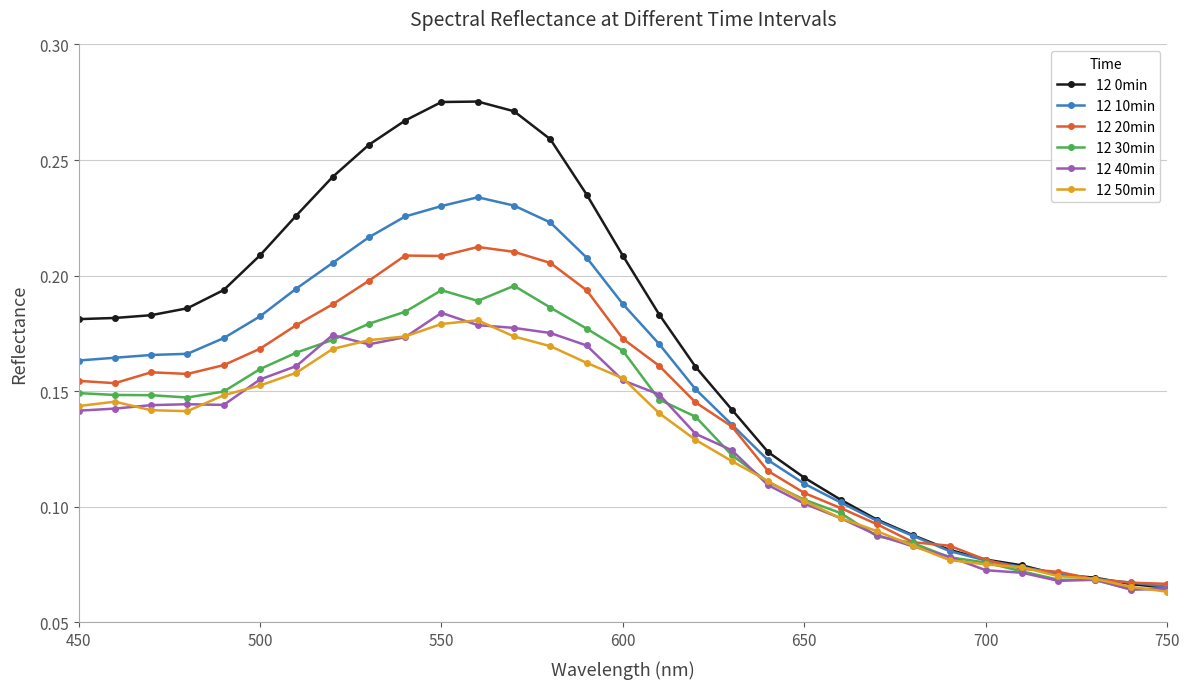

Which series has the widest spread of values?

12 0min